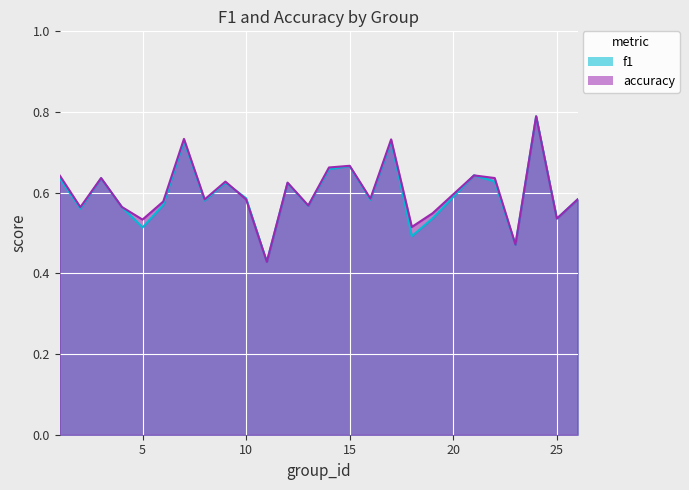

Count the number of categories in the chart.

25